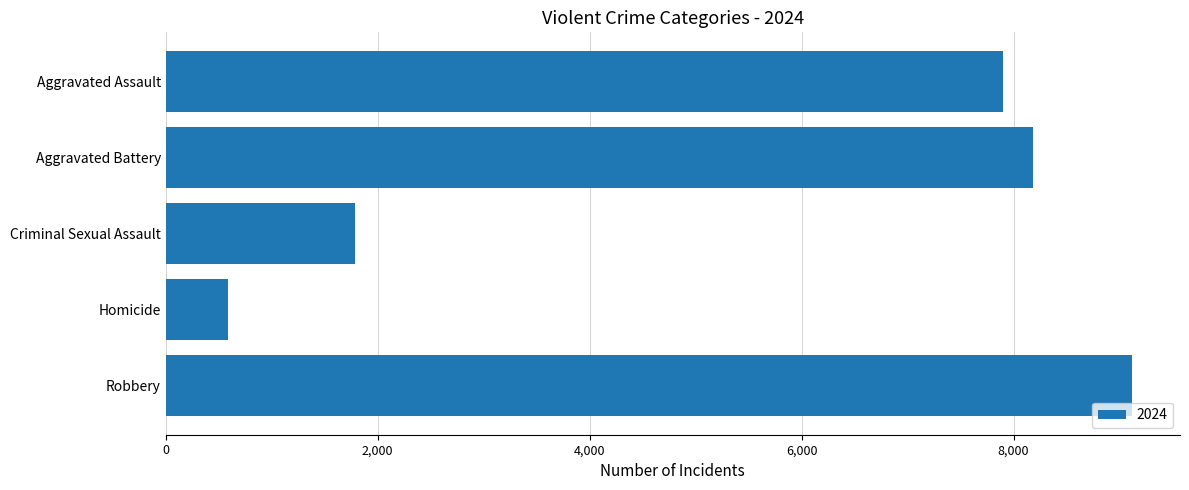

What is the difference between the maximum and minimum values?

8526